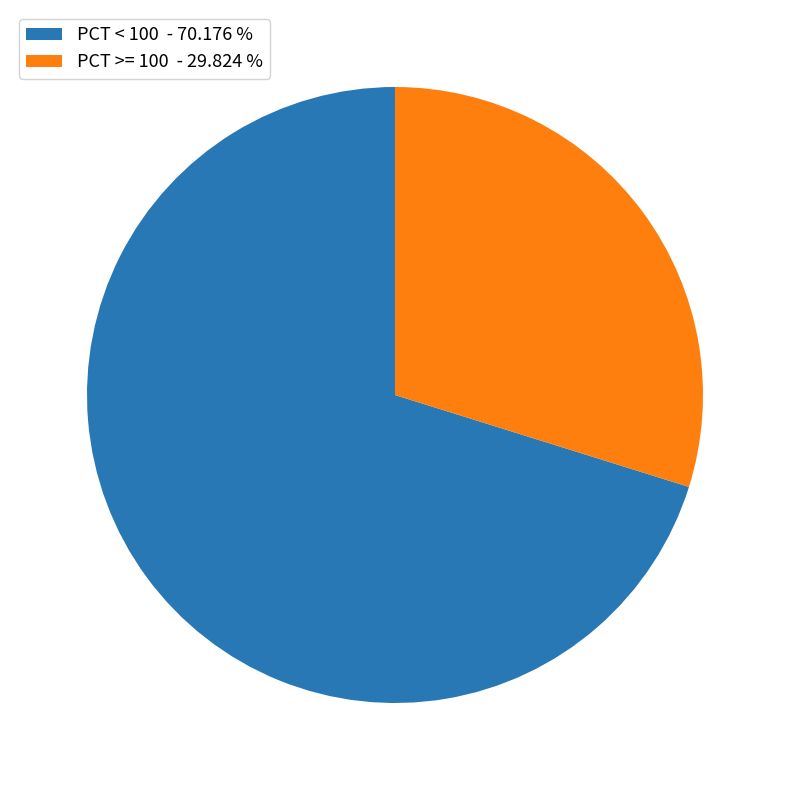

Combined, do PCT >= 100 - 29.824 % and PCT < 100 - 70.176 % account for over 50%?

Yes